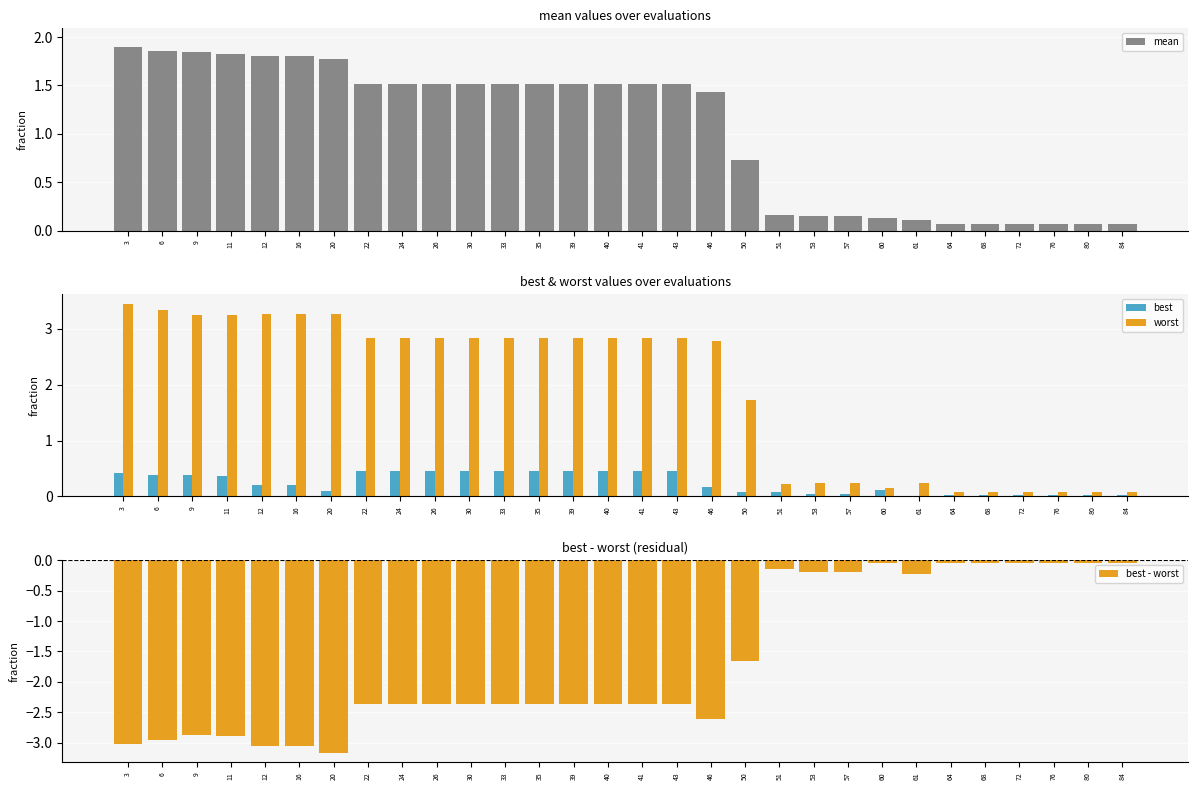

List the labels in order of mean value, largest first.

3, 6, 9, 11, 12, 16, 20, 22, 24, 26, 30, 33, 35, 39, 40, 41, 43, 46, 50, 51, 53, 57, 60, 61, 64, 68, 72, 76, 80, 84